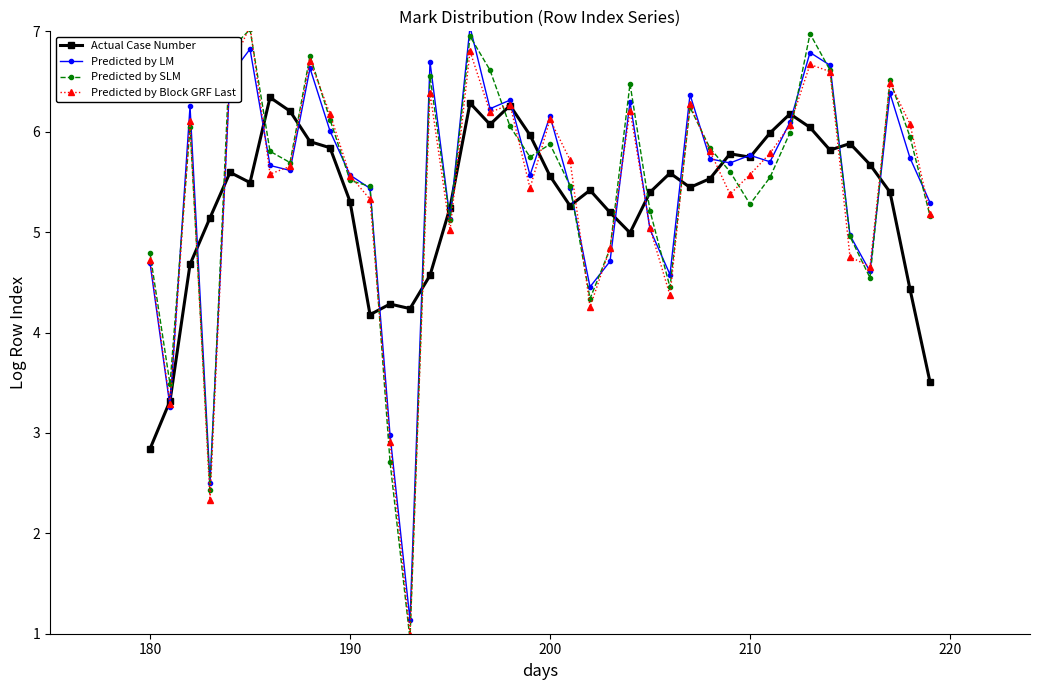

What is the lowest value of the Predicted by Block GRF Last series?

1.0